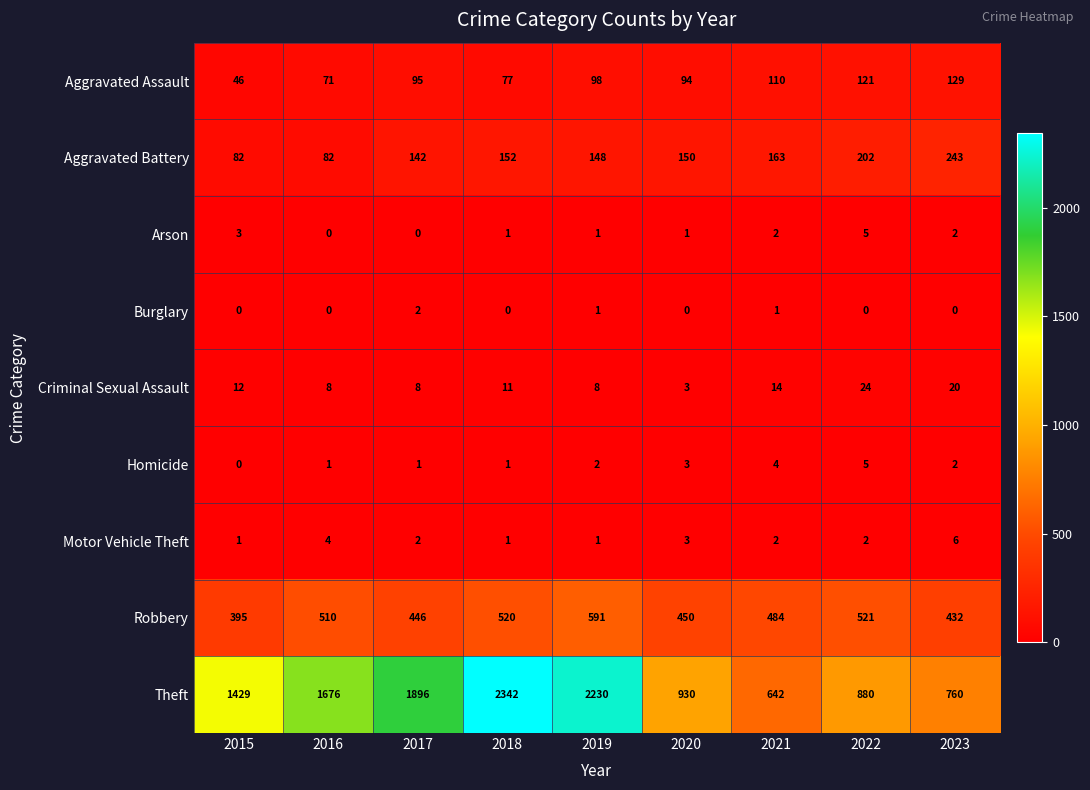

At which label does Criminal Sexual Assault first exceed 11?

2015